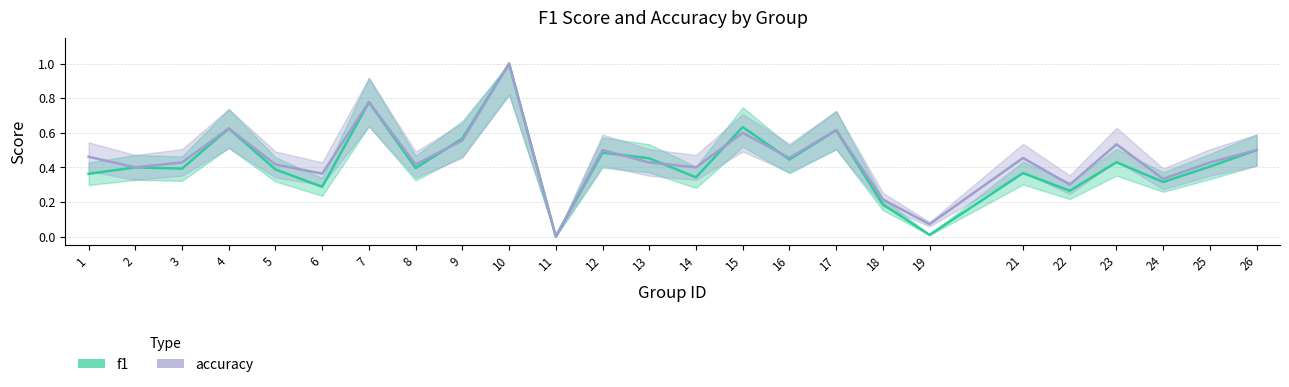

At which category does accuracy reach its first local valley?

2